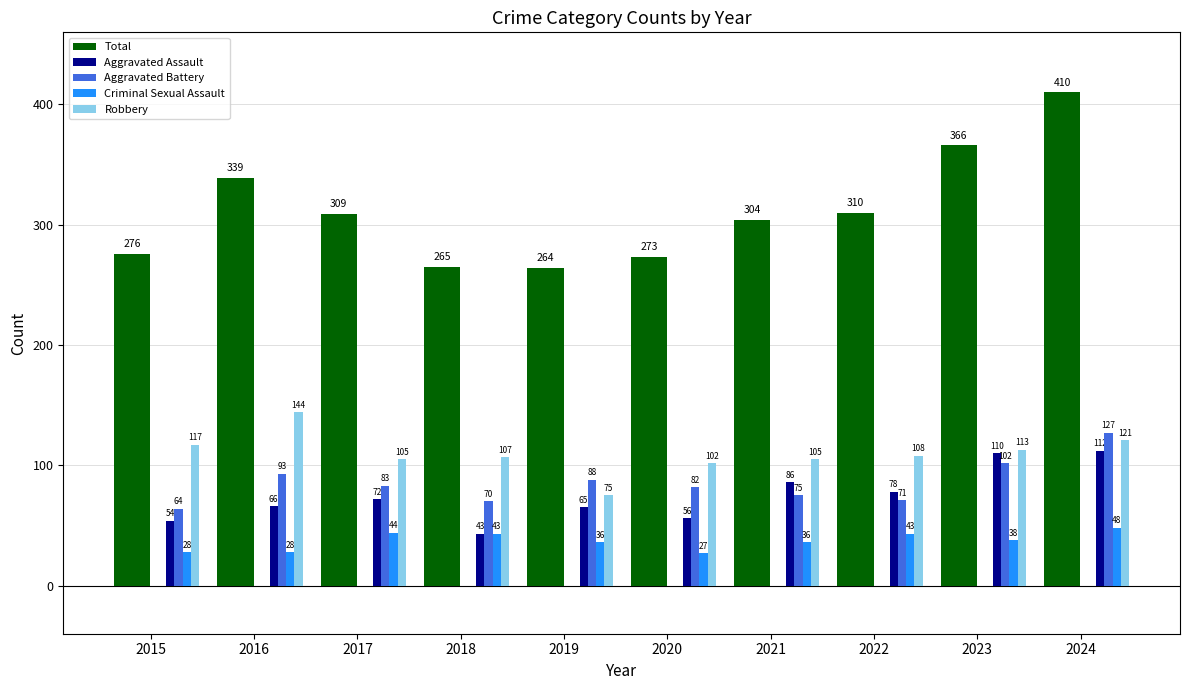

Reading left to right, list all the values displayed in this chart.

Total: 276	339	309	265	264	273	304	310	366	410
Aggravated Assault: 54	66	72	43	65	56	86	78	110	112
Aggravated Battery: 64	93	83	70	88	82	75	71	102	127
Criminal Sexual Assault: 28	28	44	43	36	27	36	43	38	48
Robbery: 117	144	105	107	75	102	105	108	113	121